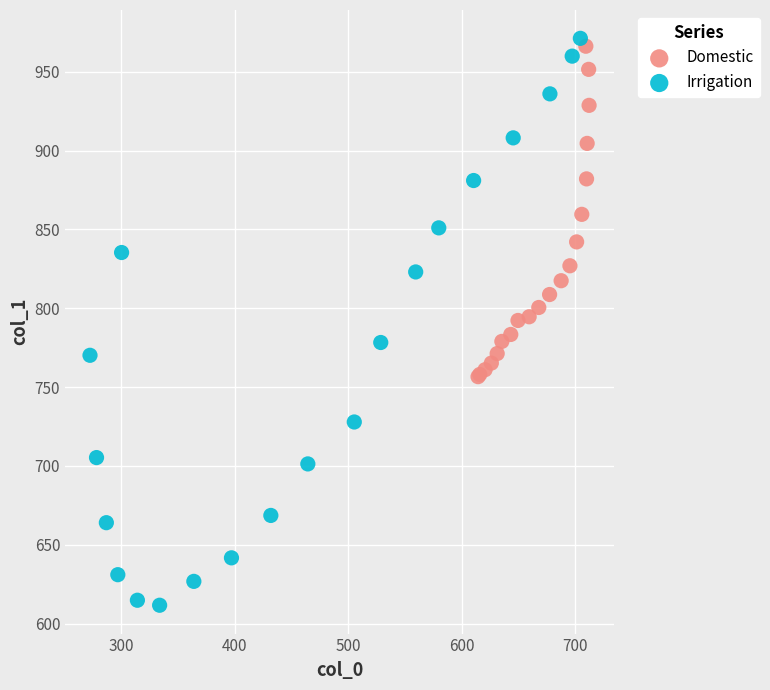

What are all the series names shown in the legend?

Domestic, Irrigation